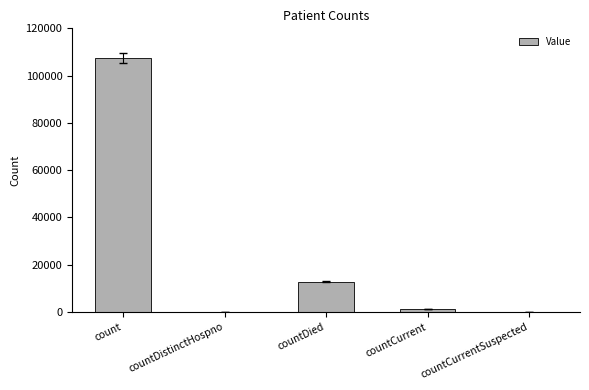

What is the difference between the values at countCurrentSuspected and countCurrent?

1294